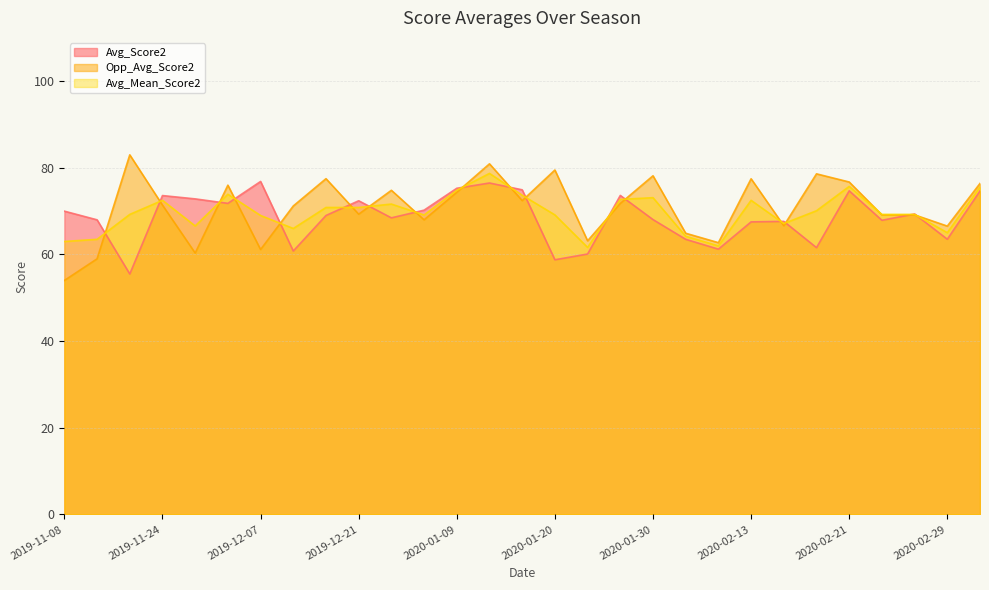

How many lines are shown in the chart?

3